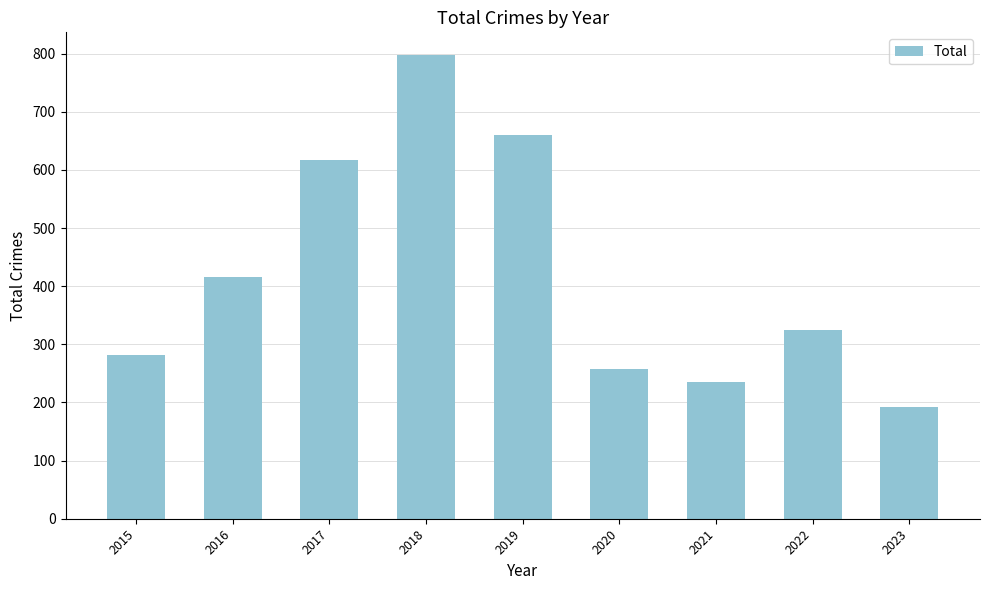

What is the approximate value at 2016?

416